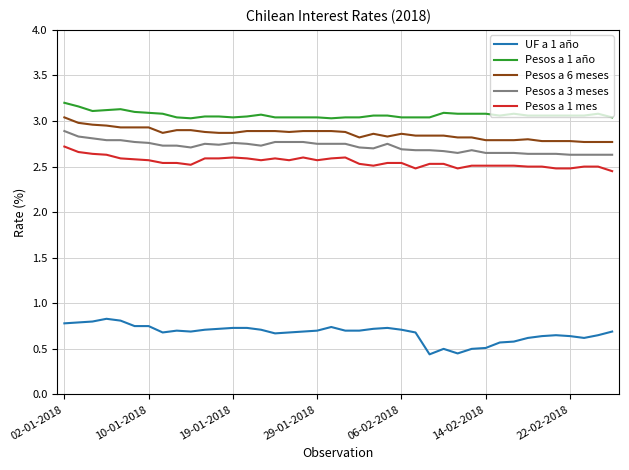

True or false: Pesos a 1 año and Pesos a 3 meses intersect in this chart.

False